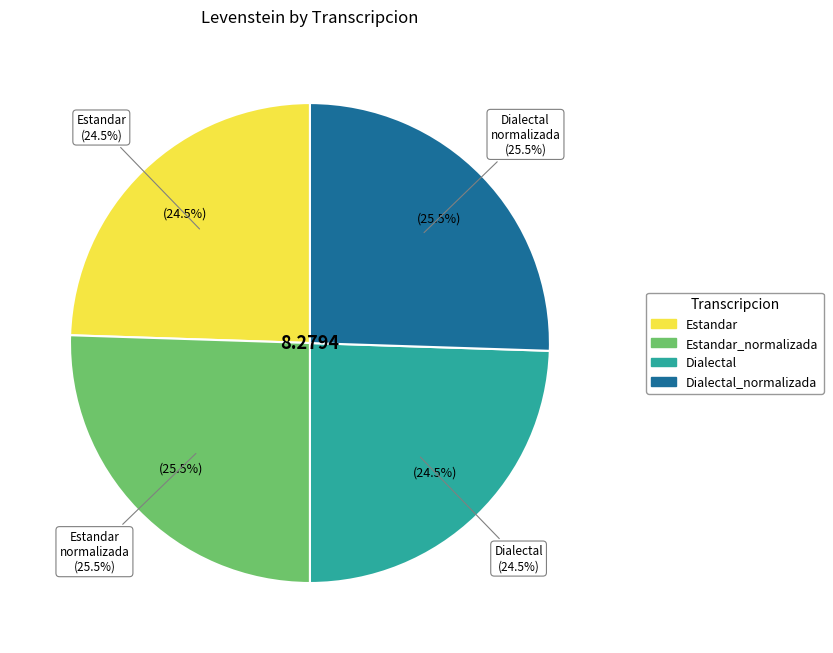

Is Dialectal_normalizada the majority of the pie?

No